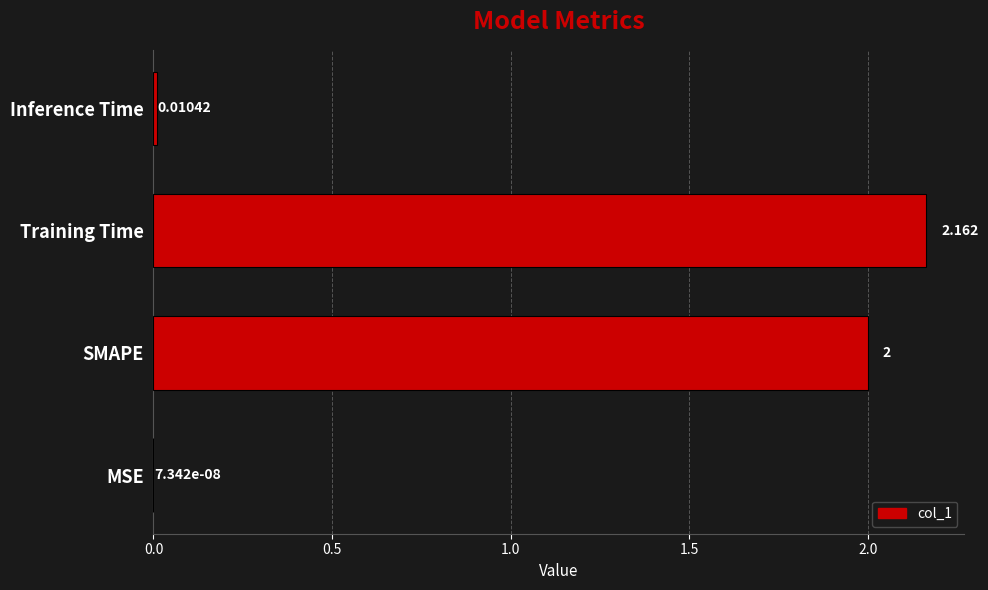

At which label is the value closest to 1?

Inference Time